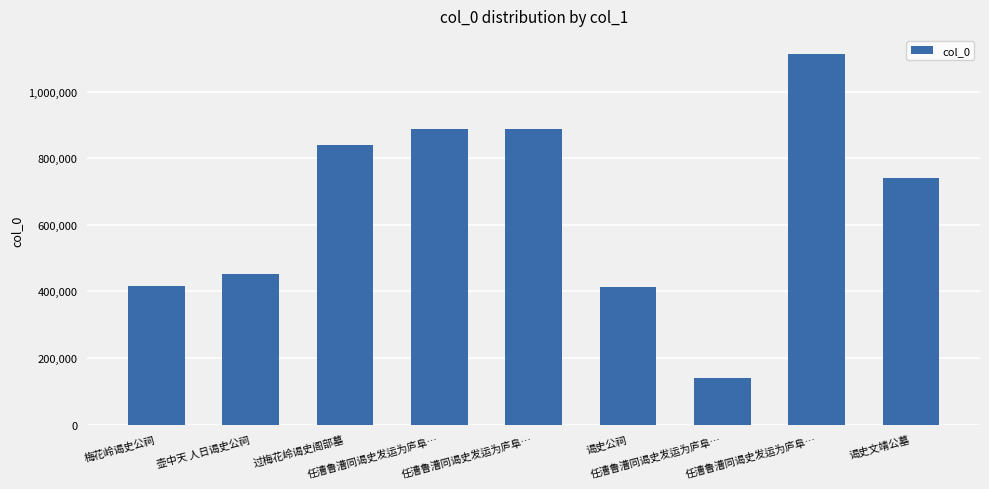

What is the label of the 5th bar from the left?

任漕鲁漕同谒史发运为庐阜…